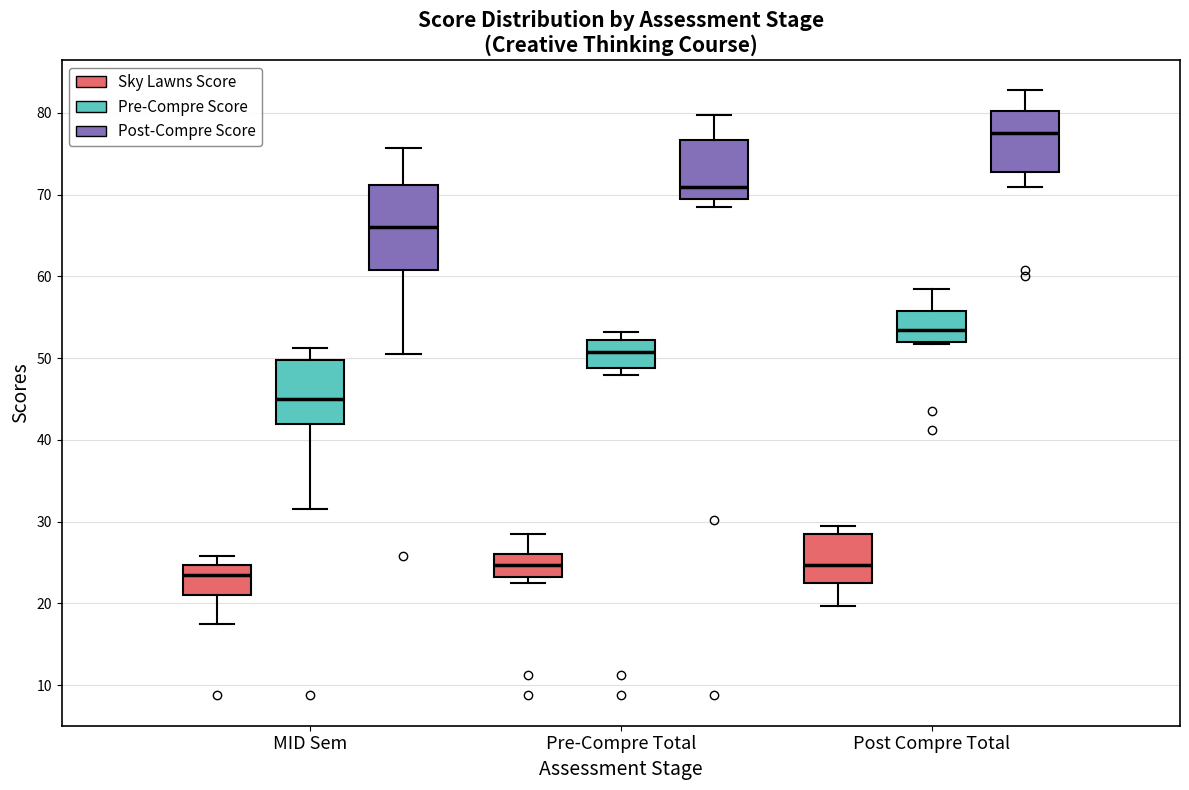

Reading left to right, transcribe this box plot: for each box, give where its median line is, the range the box spans, and where its two whiskers end, as read against the y-axis. The values are not printed on the chart, so give them approximately, as read against the axis.

MID Sem (Sky Lawns Score): median 24, box 21 to 25, whiskers 18 to 26
MID Sem (Pre-Compre Score): median 45, box 42 to 50, whiskers 32 to 51
MID Sem (Post-Compre Score): median 66, box 61 to 71, whiskers 51 to 76
Pre-Compre Total (Sky Lawns Score): median 25, box 23 to 26, whiskers 23 (just below the box's lower edge) to 29
Pre-Compre Total (Pre-Compre Score): median 51, box 49 to 52, whiskers 48 to 53
Pre-Compre Total (Post-Compre Score): median 71, box 70 to 77, whiskers 69 to 80
Post Compre Total (Sky Lawns Score): median 25, box 23 to 29, whiskers 20 to 30
Post Compre Total (Pre-Compre Score): median 54, box 52 to 56, whiskers 52 to 59
Post Compre Total (Post-Compre Score): median 78, box 73 to 80, whiskers 71 to 83